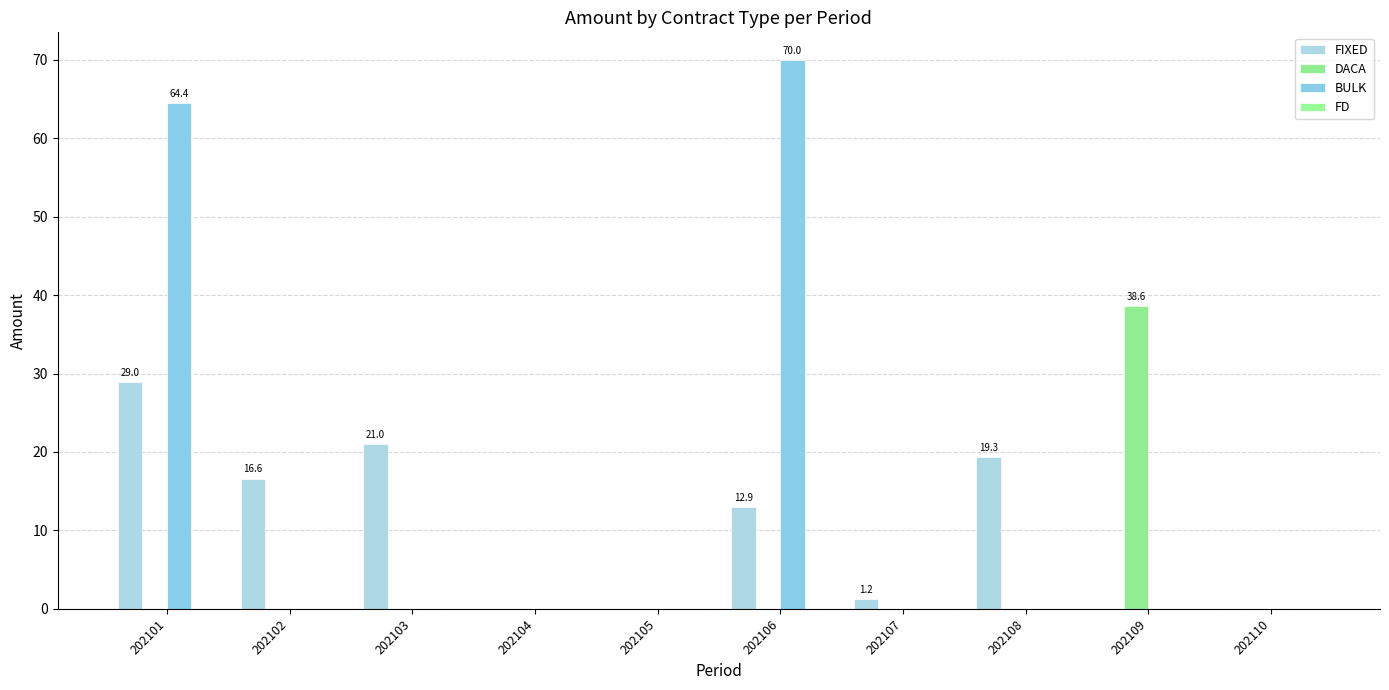

How many groups of bars are there?

10